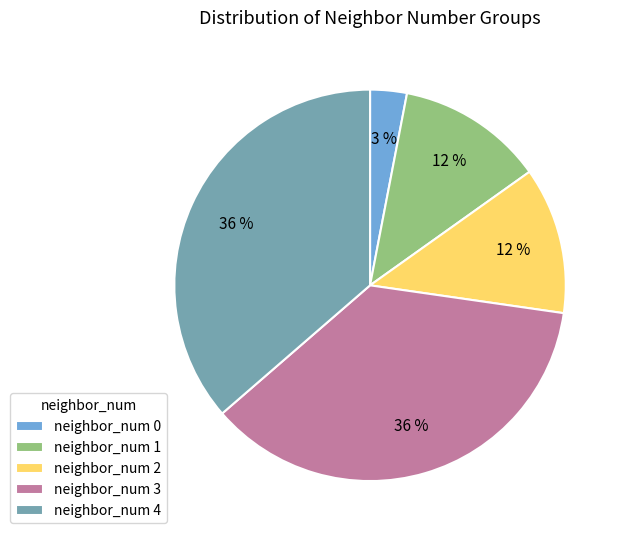

To the nearest percent, what portion does neighbor_num 0 represent?

3%